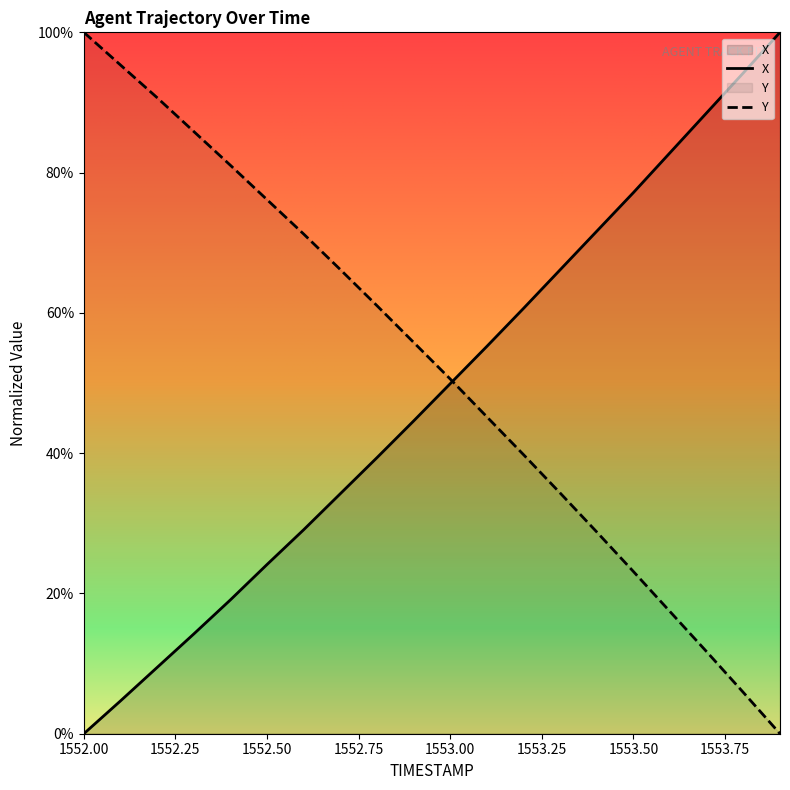

The value of X at 1552.50 is 37.5. True or false?

False